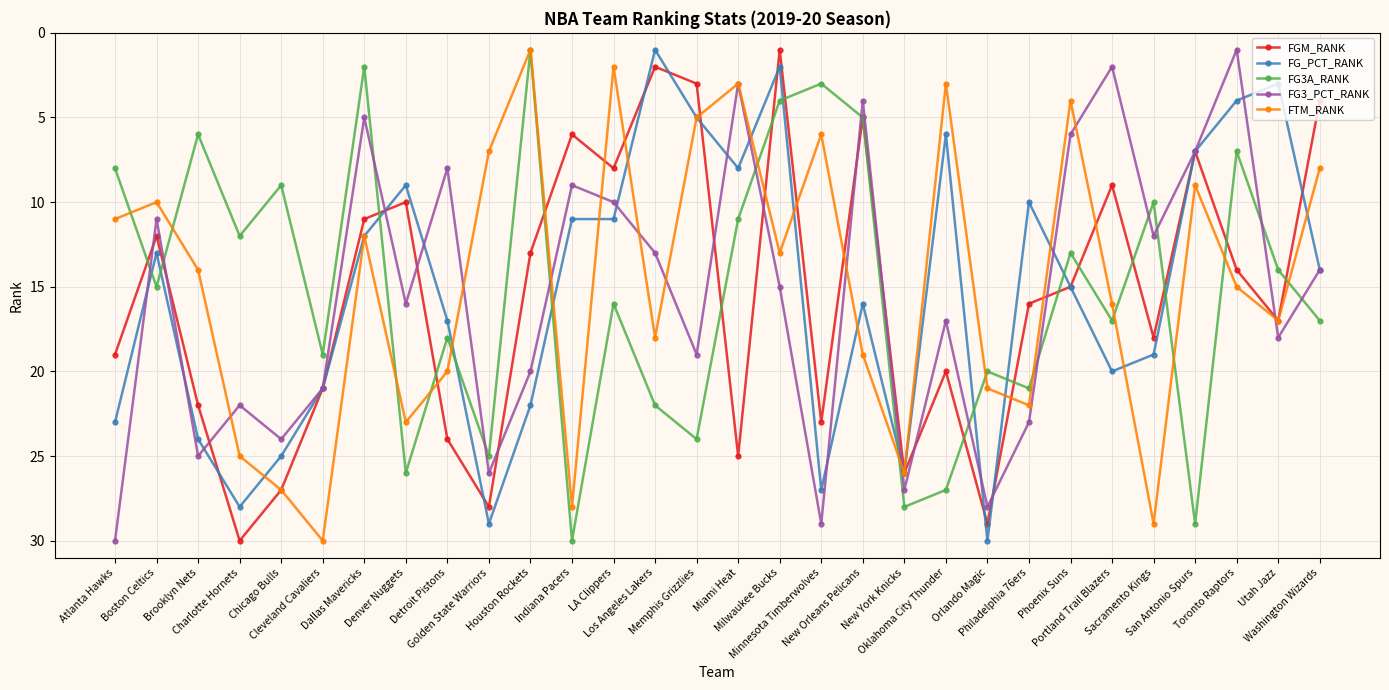

What is the label of the 5th point from the left?

Chicago Bulls